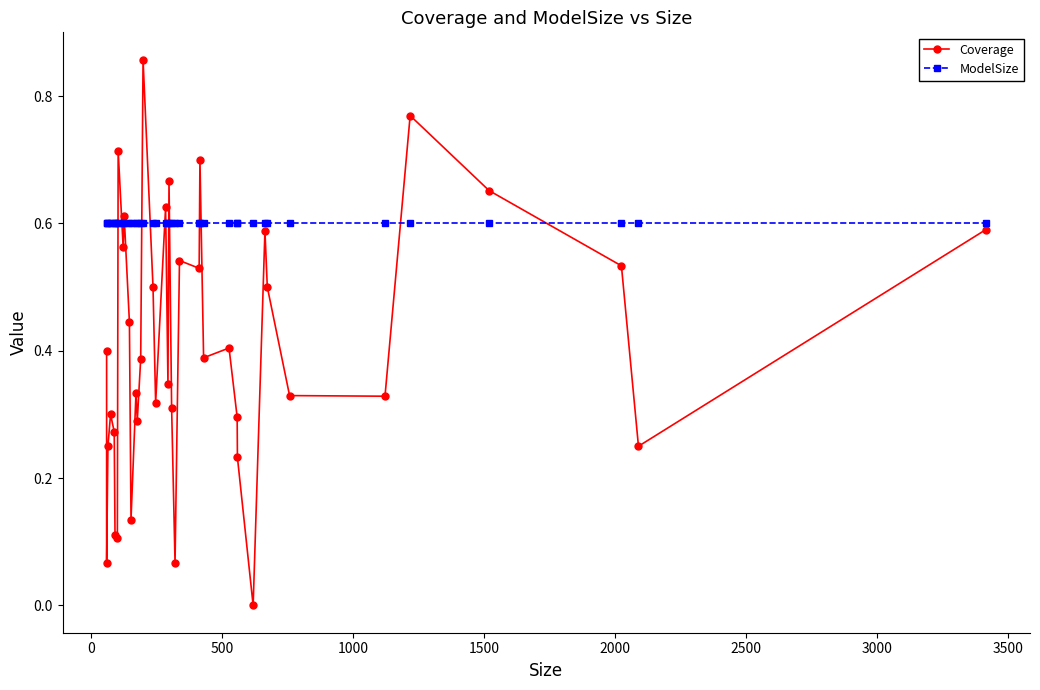

Is it true that ModelSize equals 0.9 at 37?

False